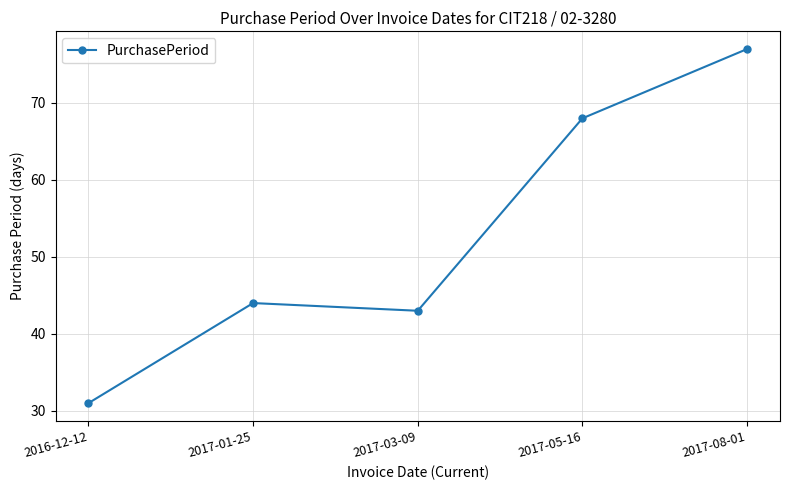

Is this an area chart (filled region under the line)?

No